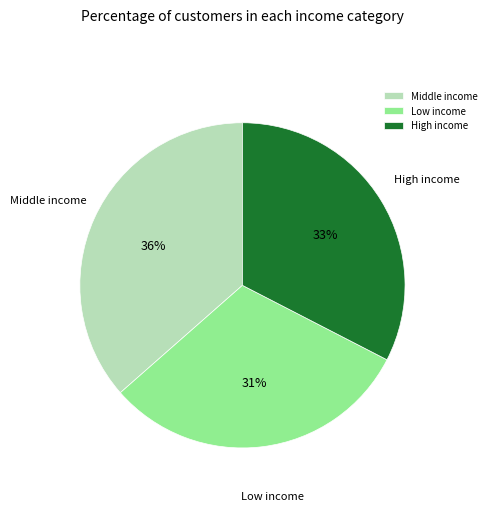

Combined, do Middle income and High income account for over 50%?

Yes